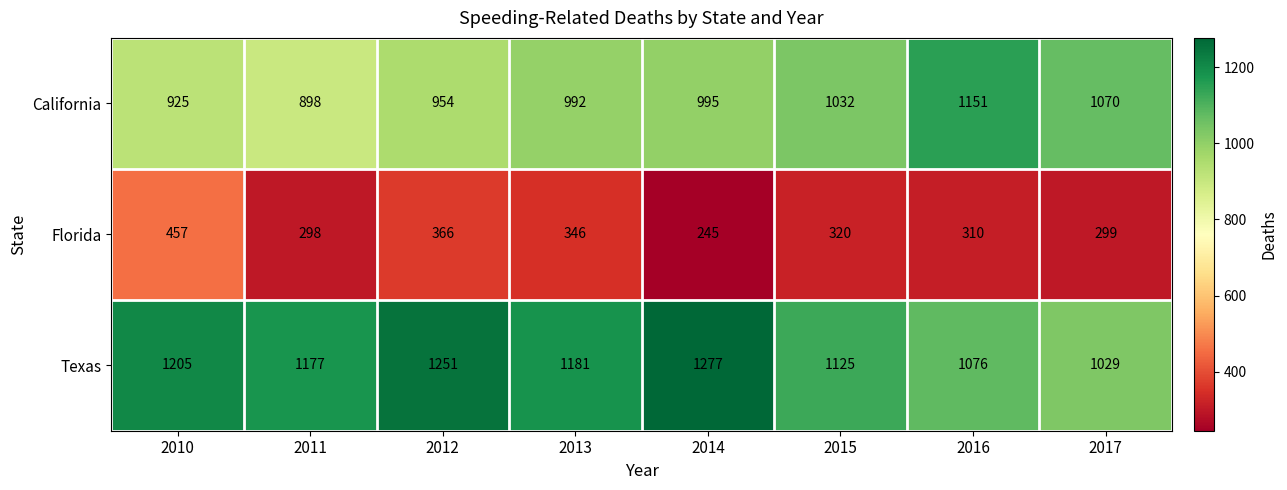

What is the difference between the highest and lowest values at 2014?

1032